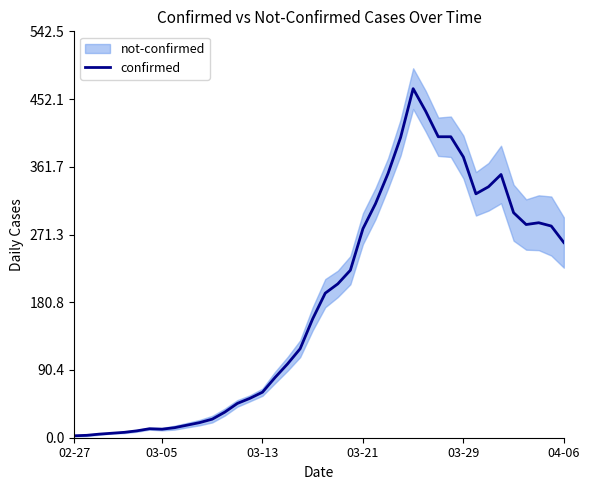

What is the value of the 33rd point from the left?

325.6